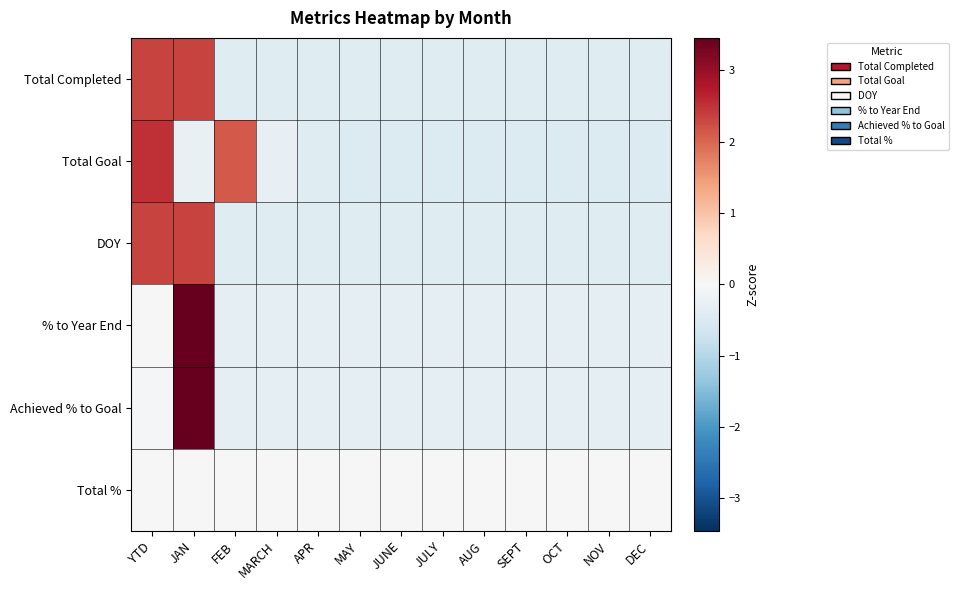

Between JAN and JULY, which is larger?

JAN